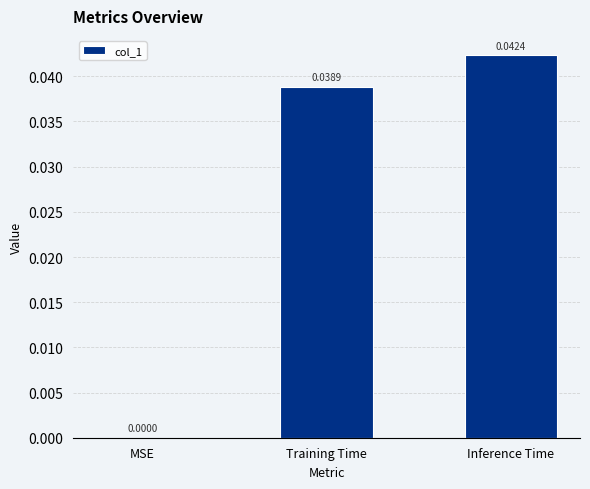

Between Inference Time and Training Time, which is larger?

Inference Time